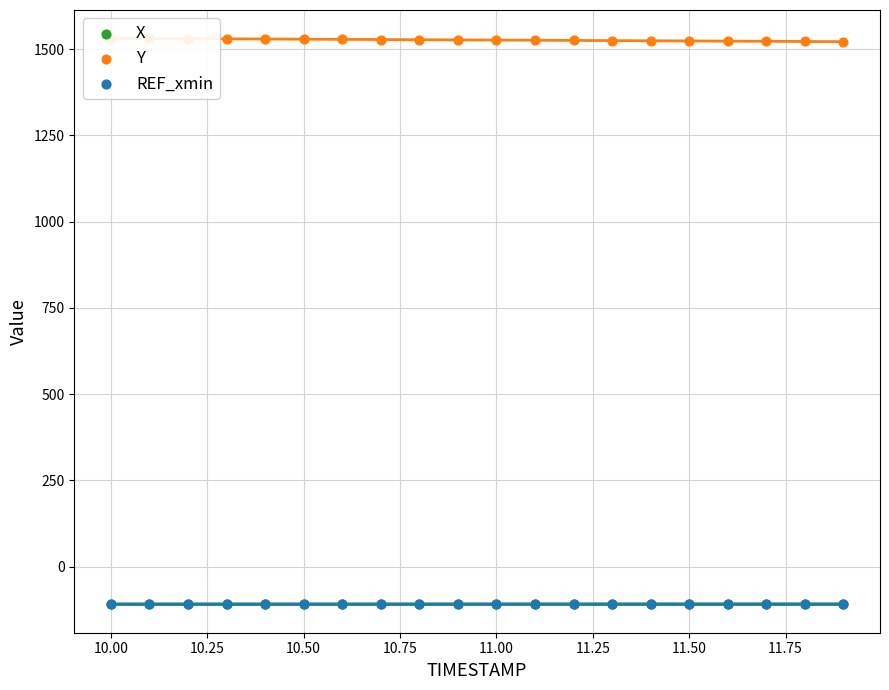

Which series has the largest Y range (max minus min)?

Y